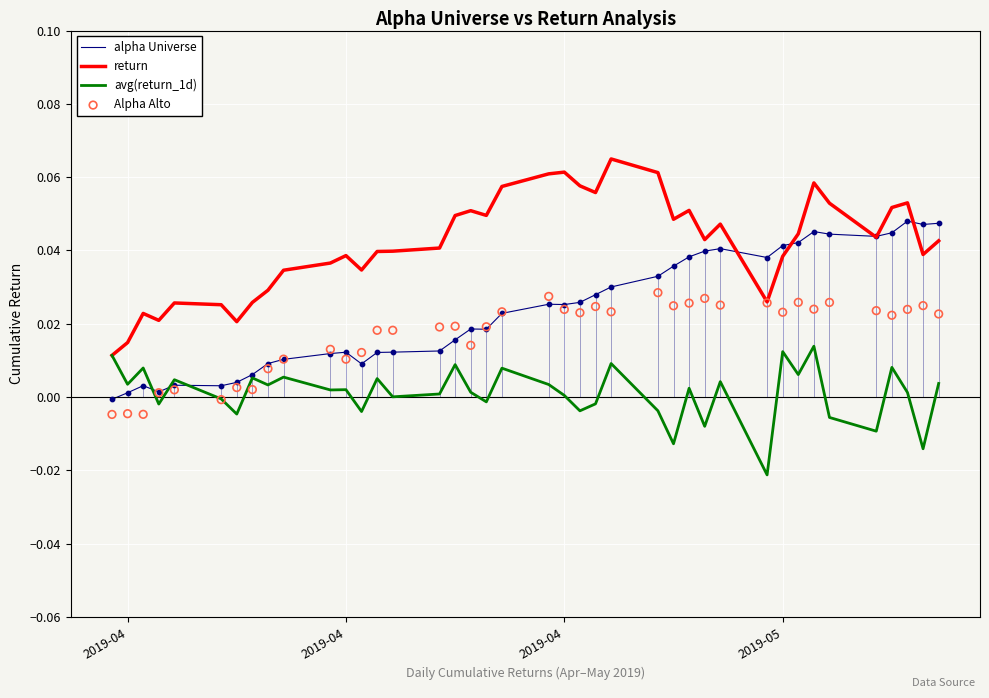

Is the value of return at 30 greater than the value of avg(return_1d) at 28?

Yes